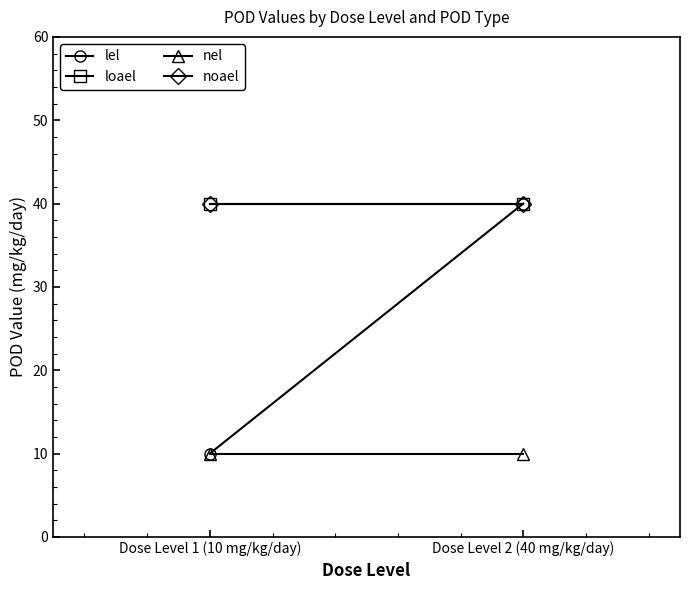

Rank the series by their maximum value, from lowest to highest.

nel, lel, loael, noael